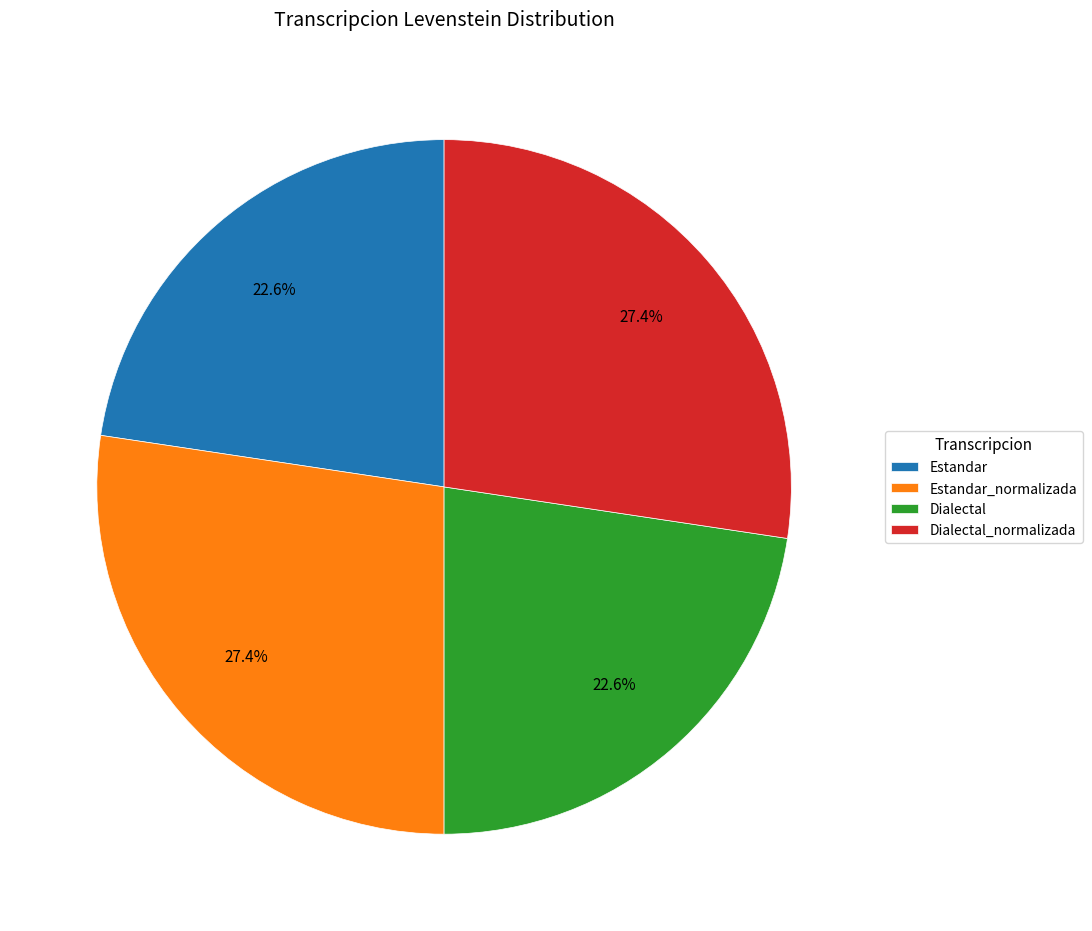

To the nearest percent, what is the average slice percentage?

25%